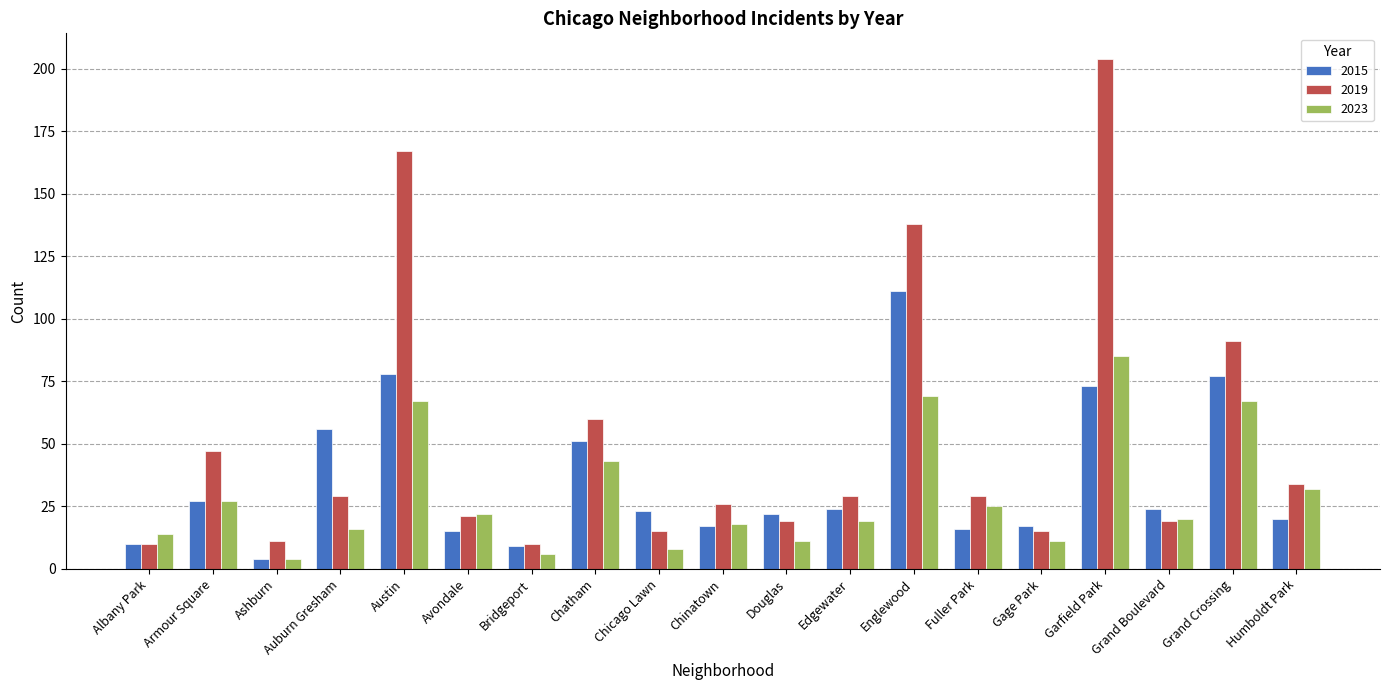

Which series has the largest range (max minus min)?

2019